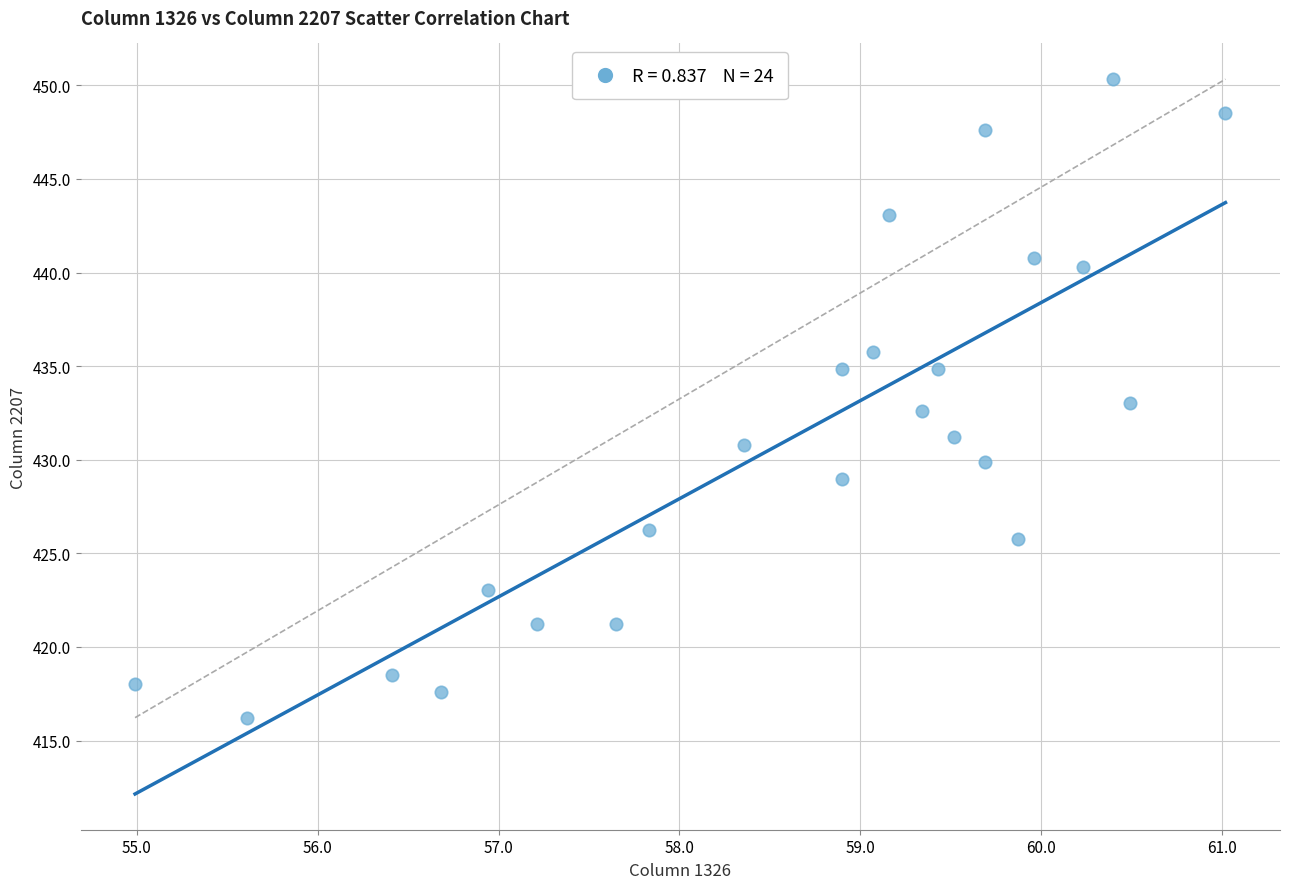

What is the range of Y values (max minus min)?

34.1